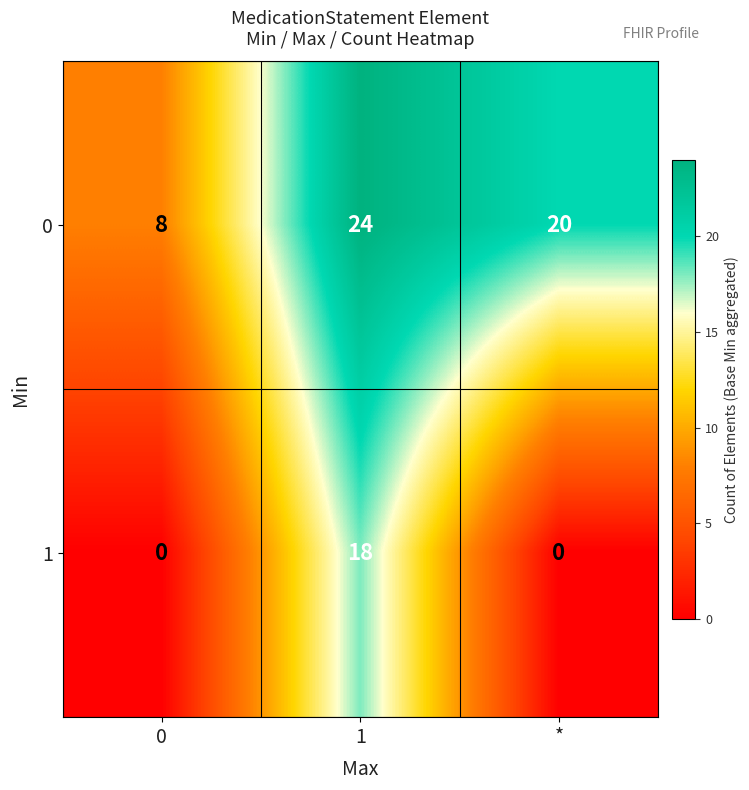

What is the average value of the 1 series?

6